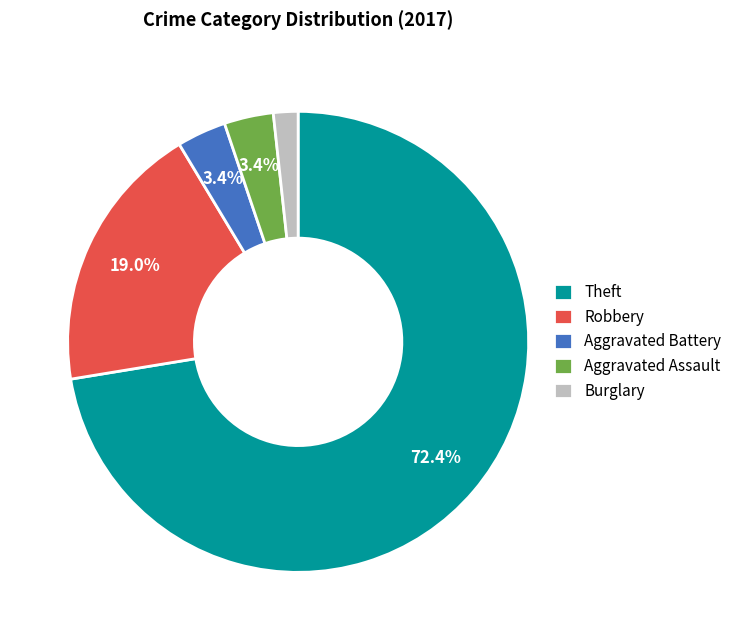

The Theft slice represents 72% of the pie. True or false?

True